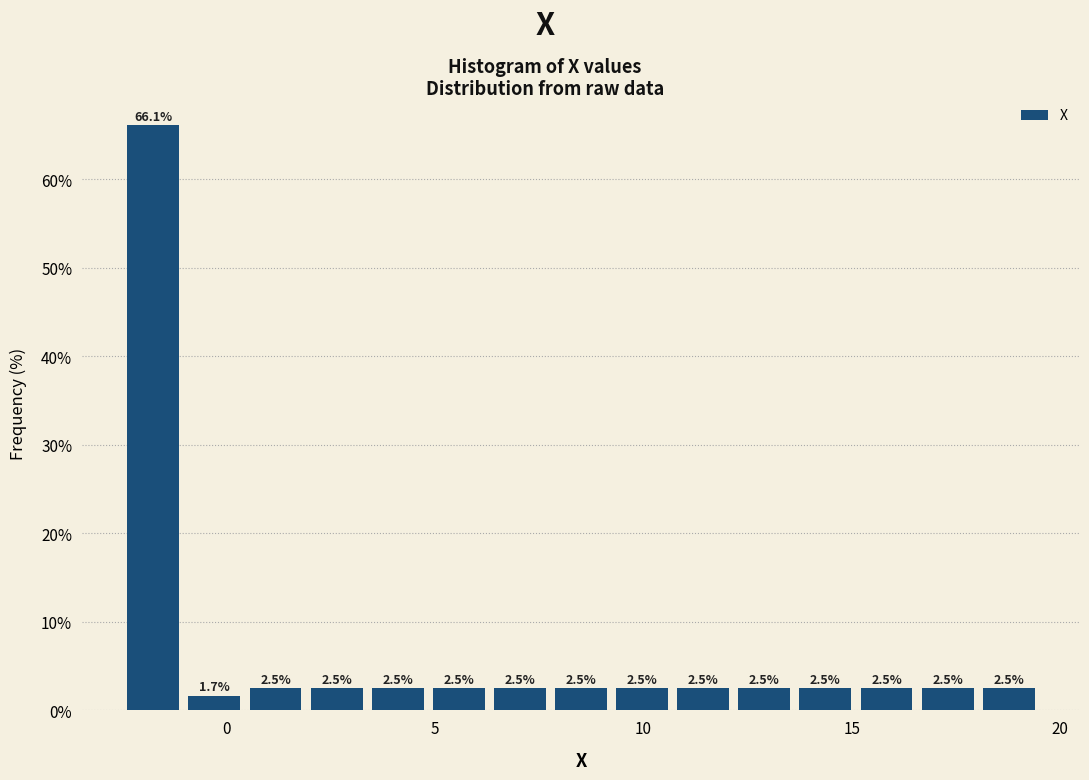

Around what value on the x-axis is the tallest bar? Give the approximate position of its centre, as read against the axis.

-2.0